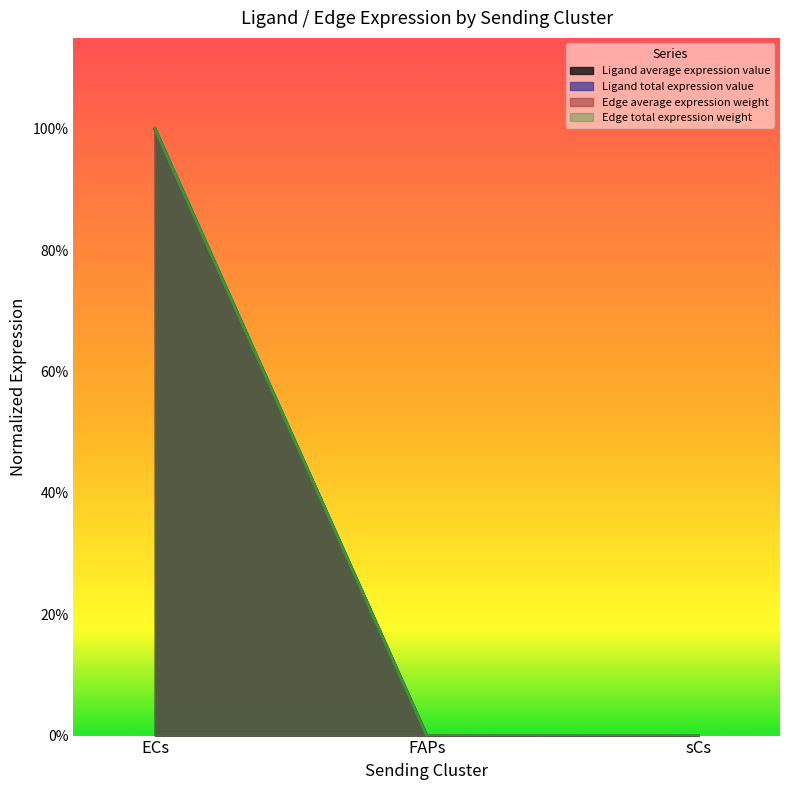

How many lines are shown in the chart?

4